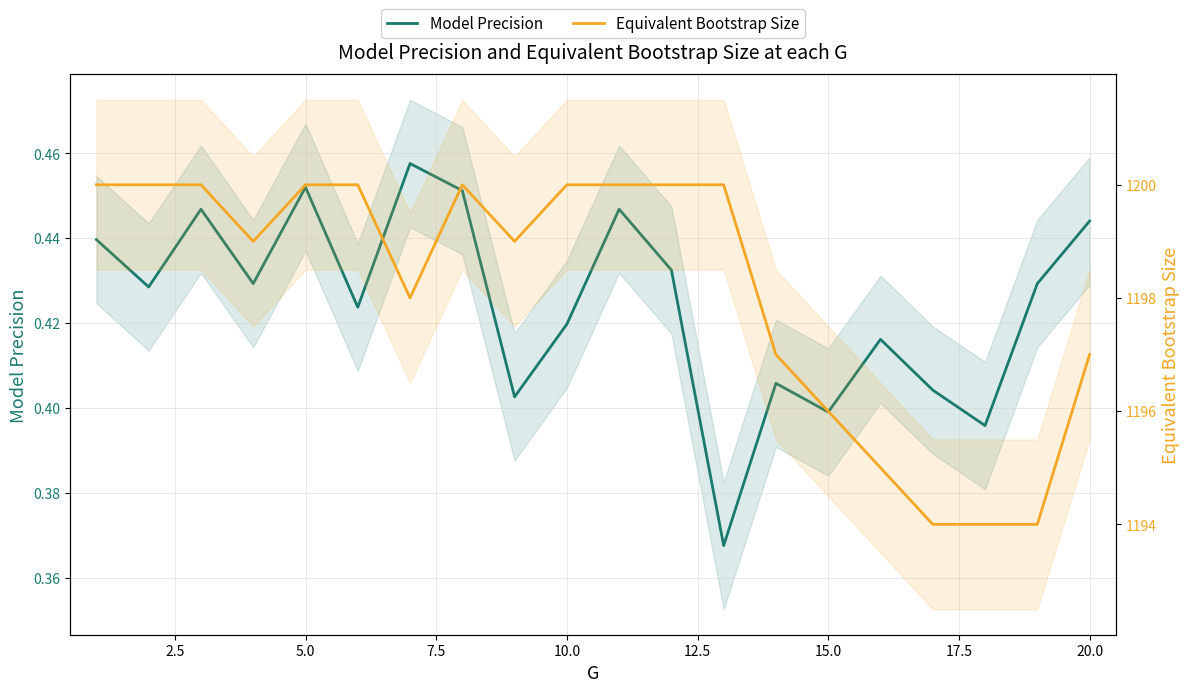

Which series has the widest spread of values?

Equivalent Bootstrap Size